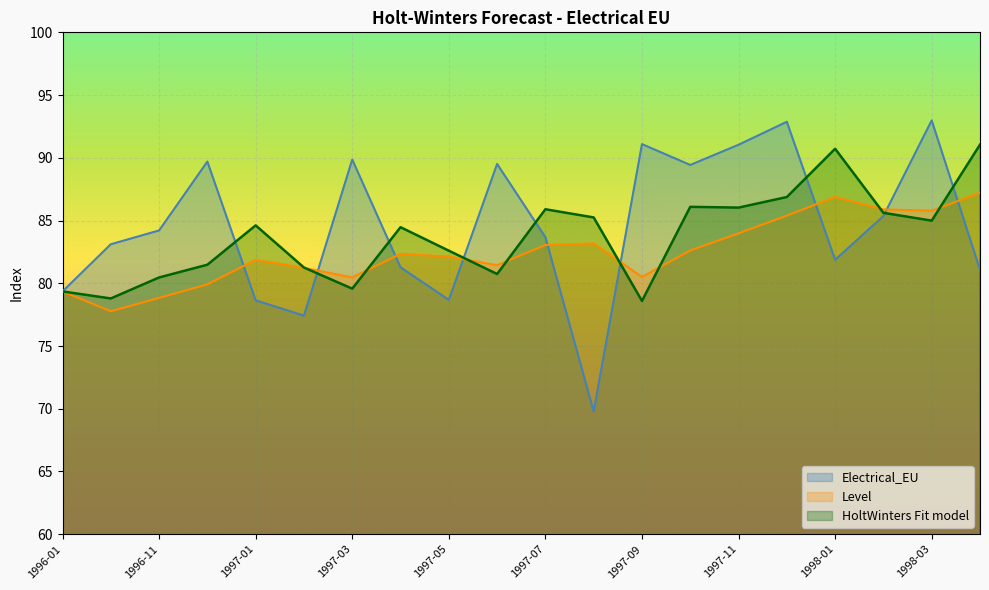

What is the sum of the Level values at 1997-09 and 1998-01?

167.4